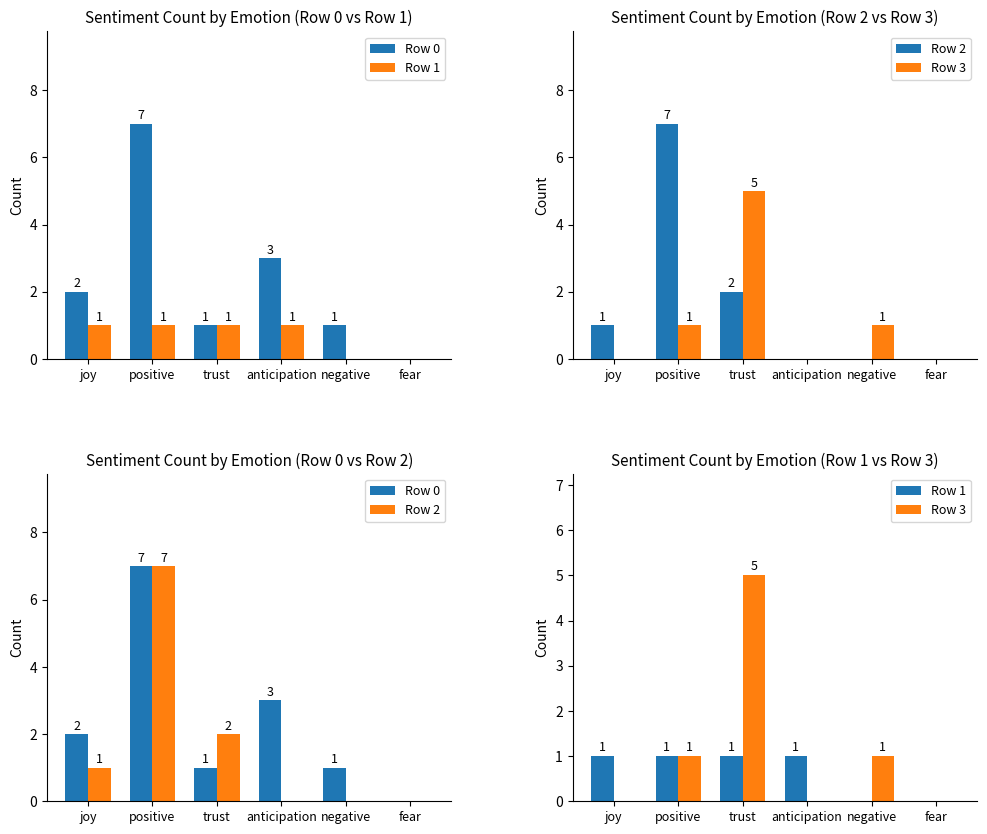

Are the bars grouped side by side (vs. stacked)?

Yes